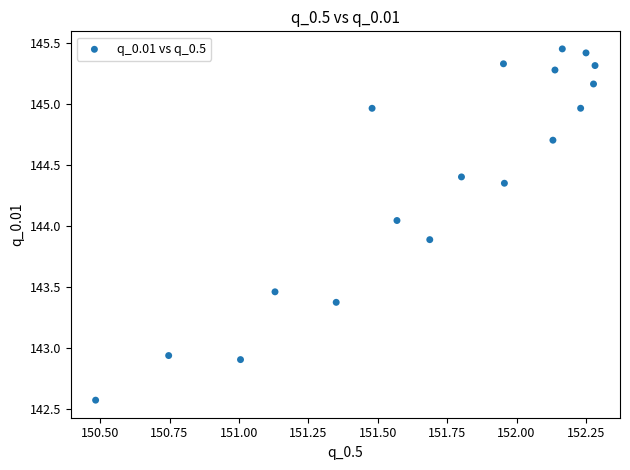

What is the range of X values (max minus min)?

1.8